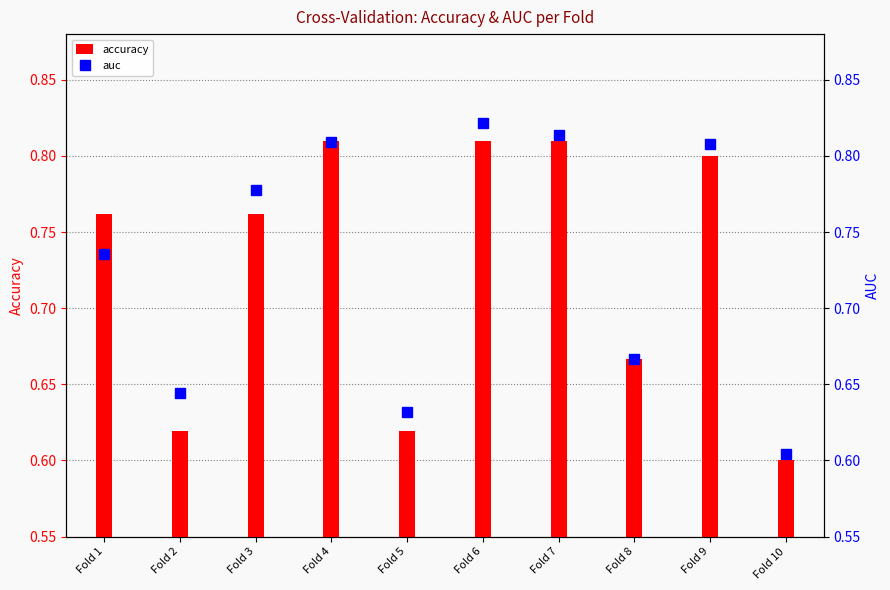

What is the value of the auc bar at the 5th from the left?

0.6